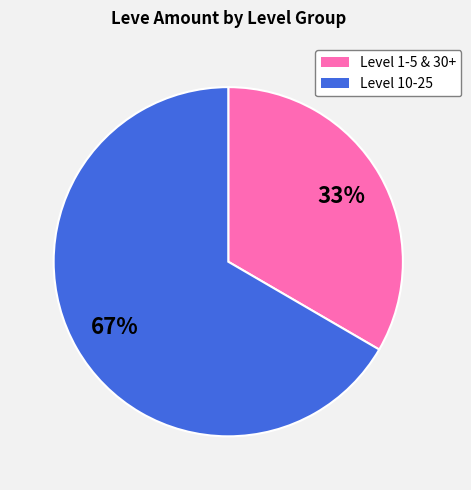

Does any single category account for the majority?

Yes